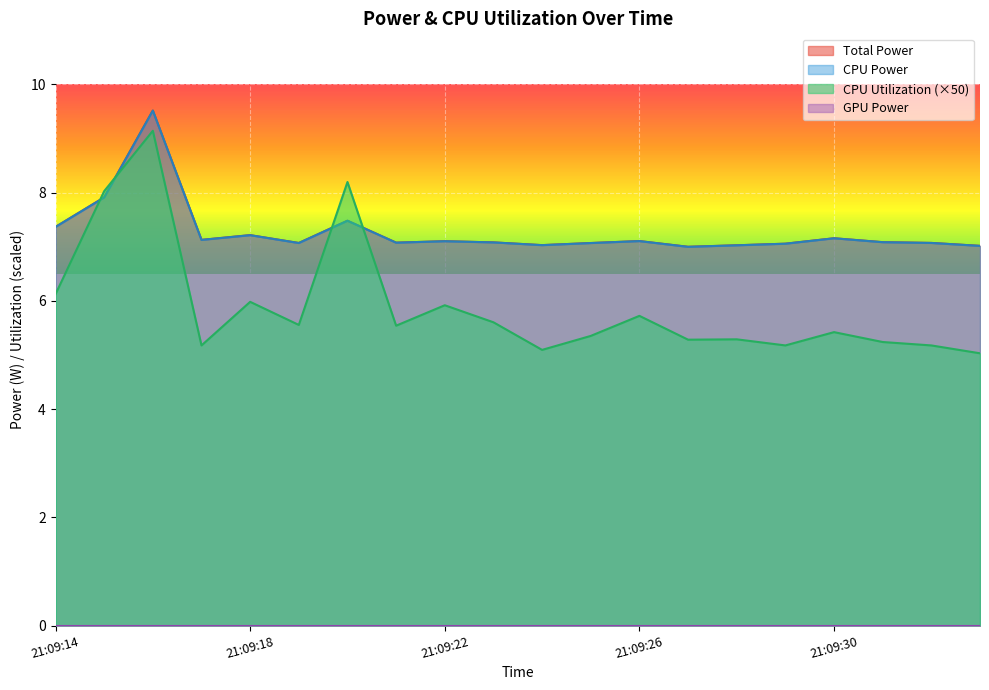

How many times do Total Power and CPU Utilization cross each other?

4